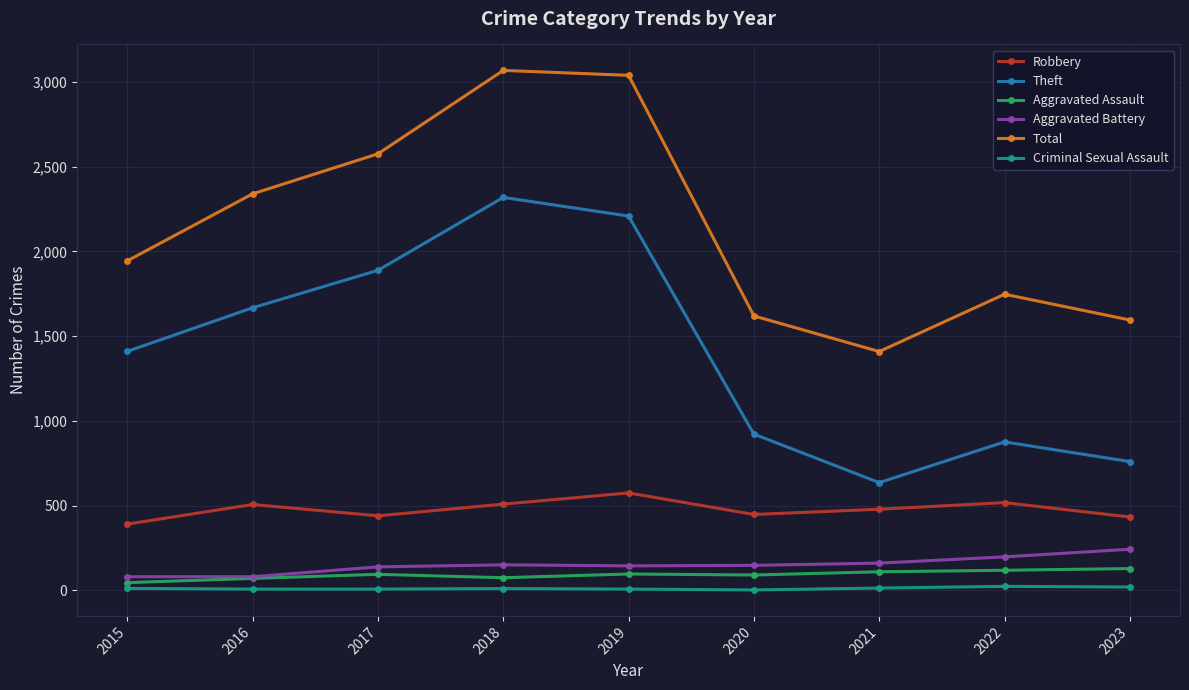

Count the number of data series in this chart.

6